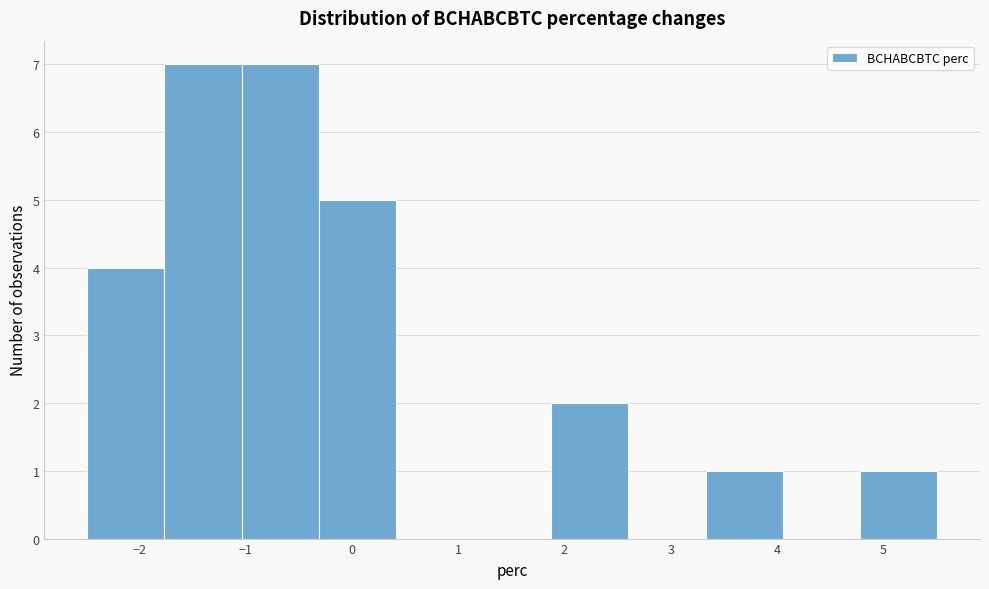

What is the height of the bar covering -1.0 to -0.3 on the x-axis? Neither the bar edges nor the heights are printed on the chart, so give them approximately, as read against the axes.

7